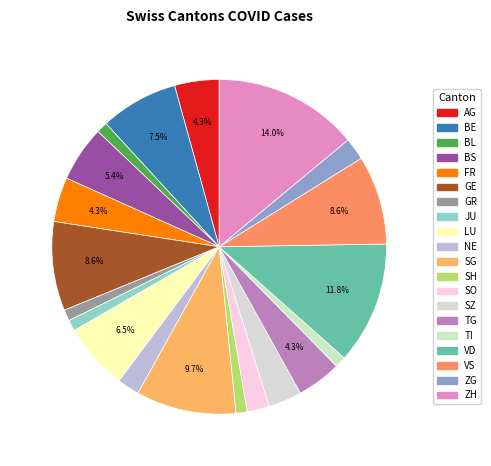

Count the number of slices in the pie.

20